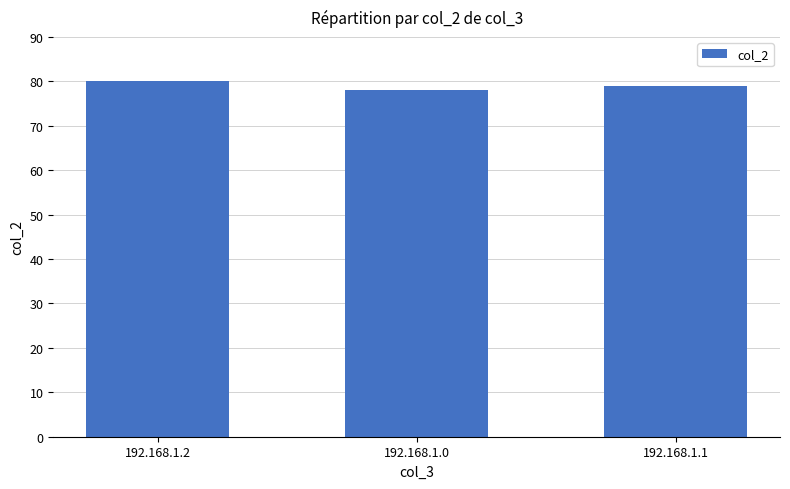

What is the label of the 1st bar from the left?

192.168.1.2